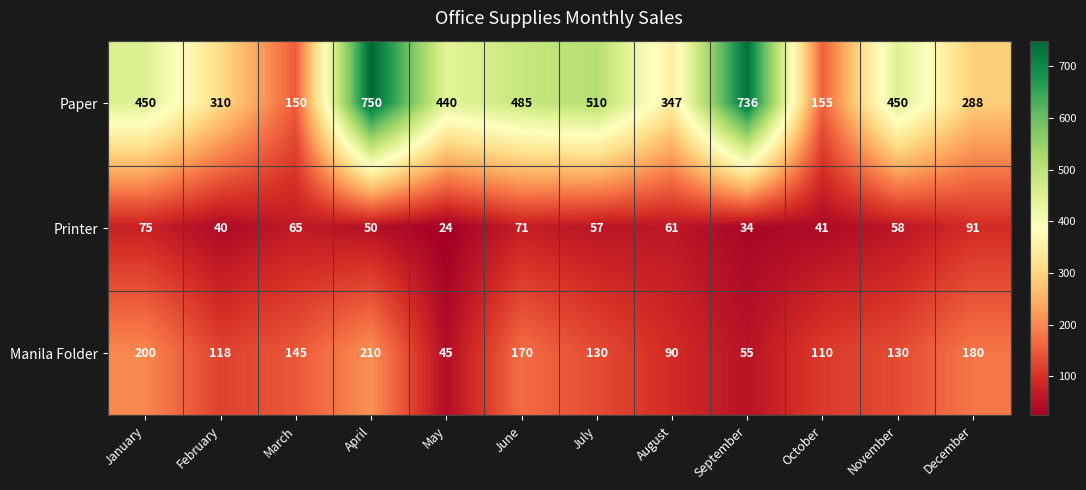

True or false: Printer has a value of 95 at June.

False